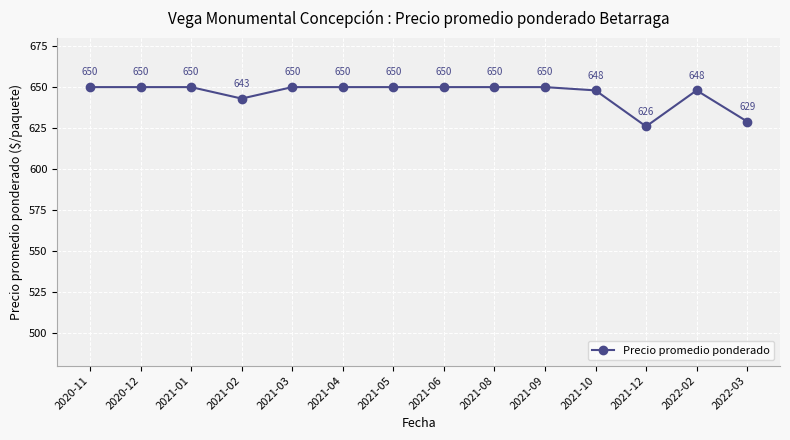

At which category does the data reach its first local valley?

2021-02